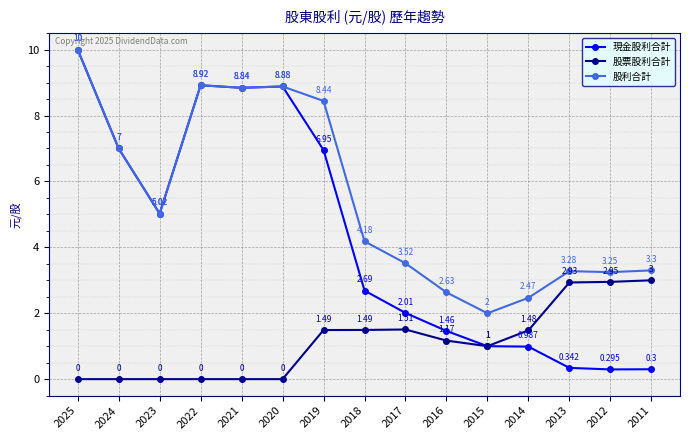

Between 2015 and 2011, which series saw the biggest shift?

股票股利合計